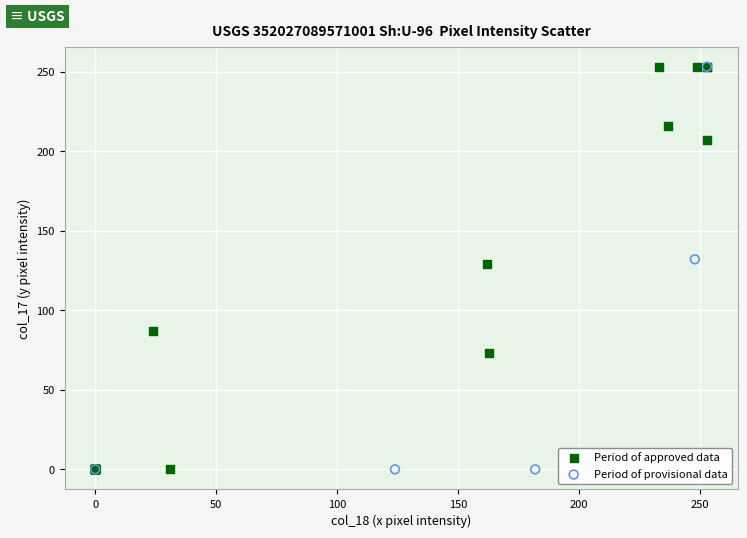

What are all the series names shown in the legend?

Period of approved data, Period of provisional data